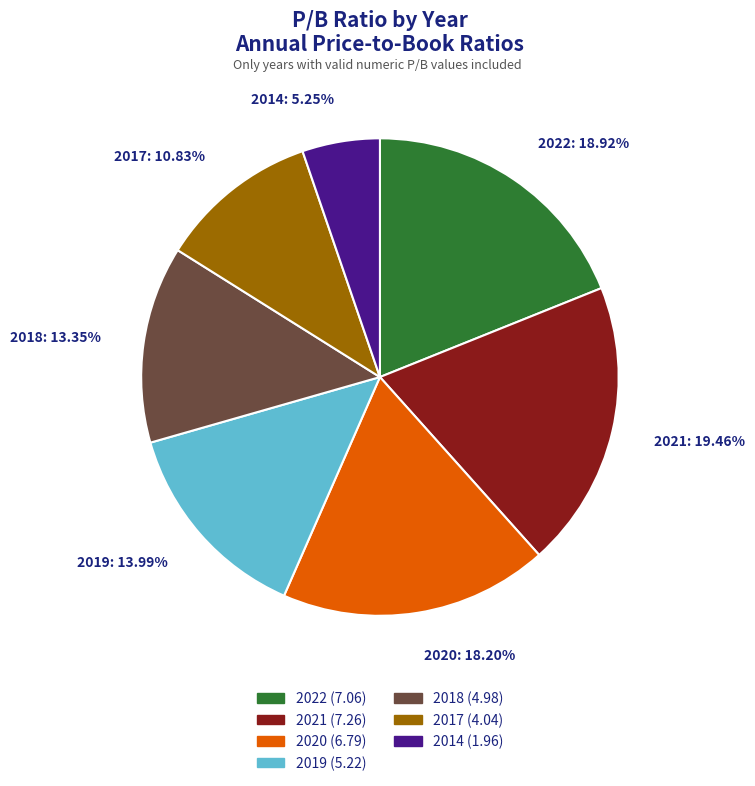

How much of the chart is everything except 2020?

81.8%